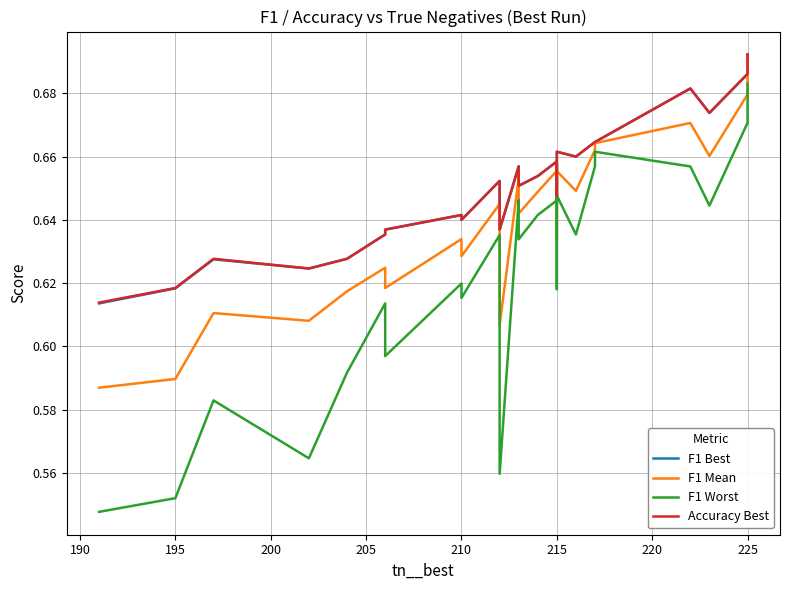

The F1 Mean series shows 0.3 at 225. True or false?

False